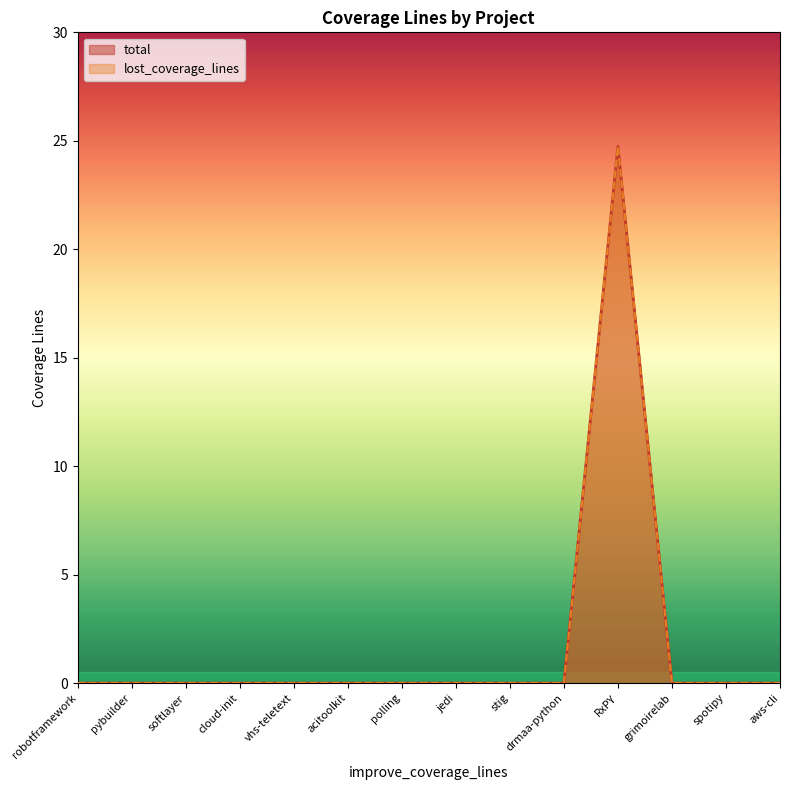

What is the average value of the total series?

1.8